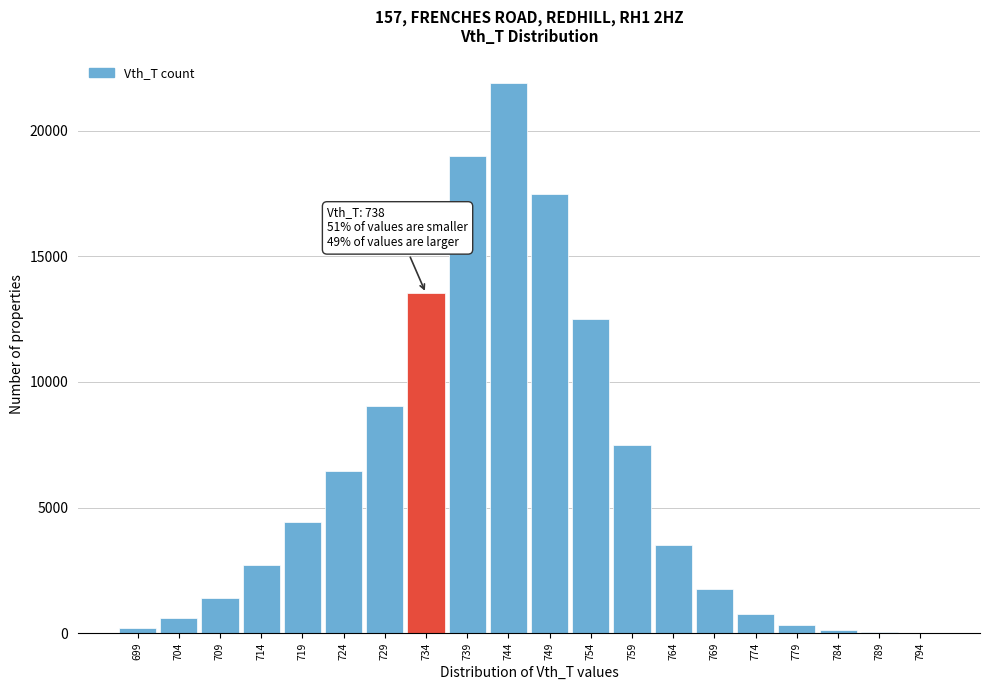

What is the change in value from 714 to 739?

+16298